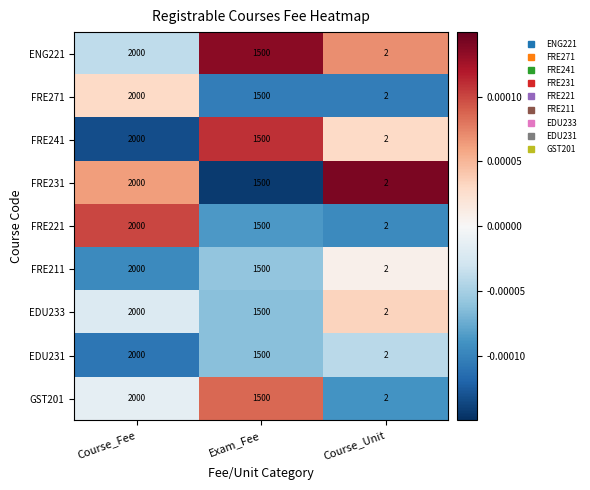

At which category is the sum across all series the highest?

Course_Fee